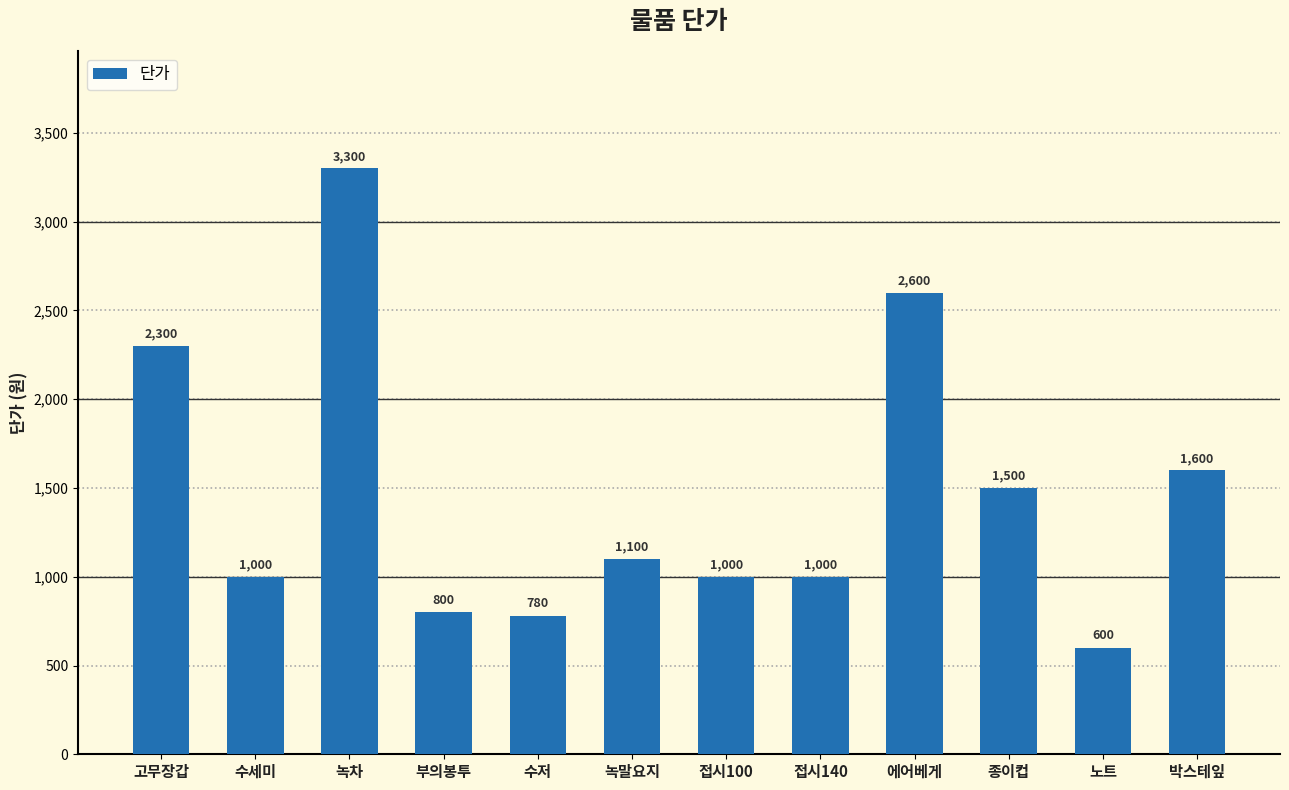

Between 수저 and 접시140, which is larger?

접시140